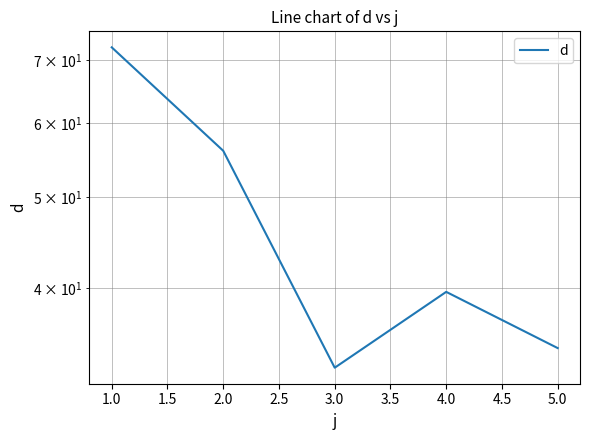

How many interior local peaks (higher than both neighbors) does the data have?

1